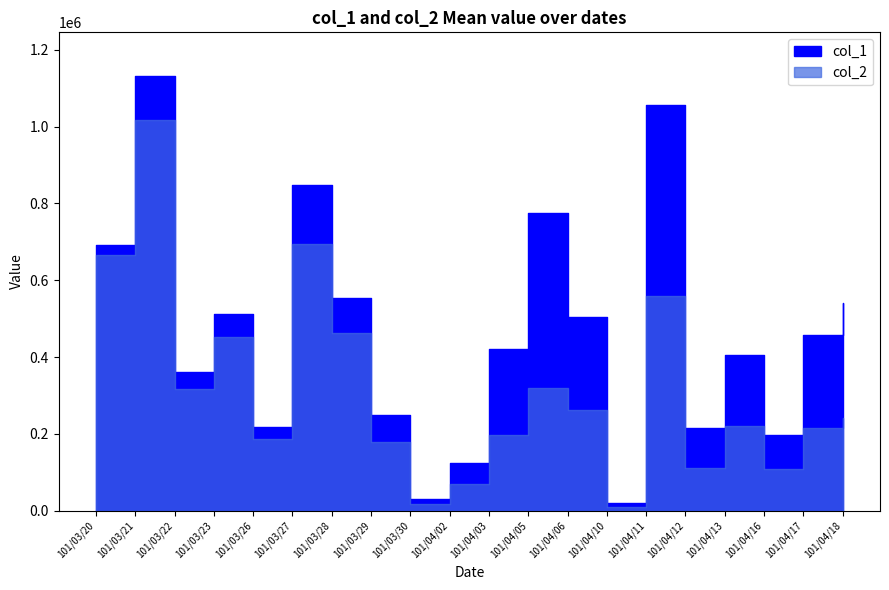

What is the label of the 1st point from the right?

101/04/18